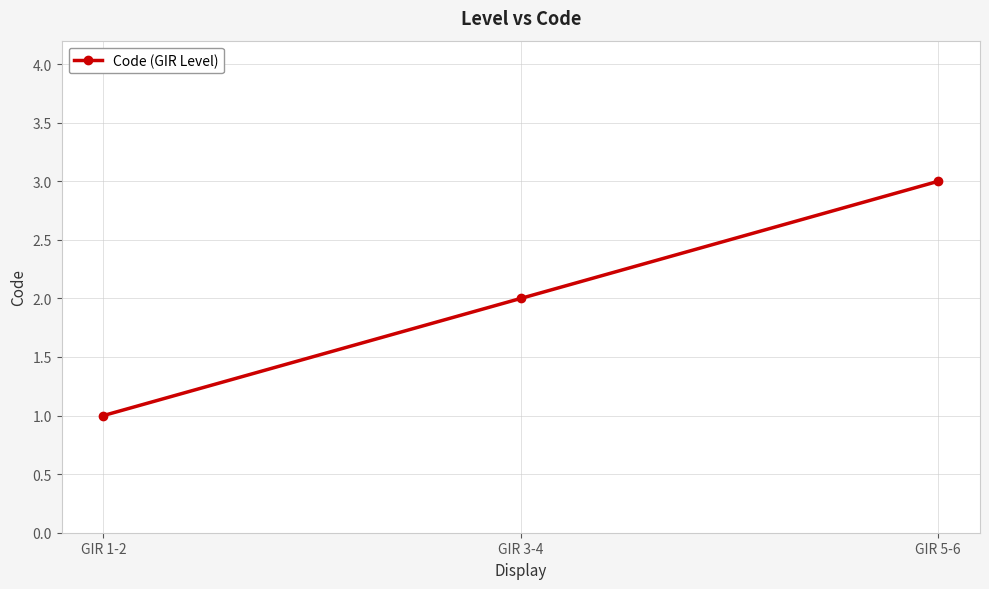

List the labels in order of value, largest first.

GIR 5-6, GIR 3-4, GIR 1-2